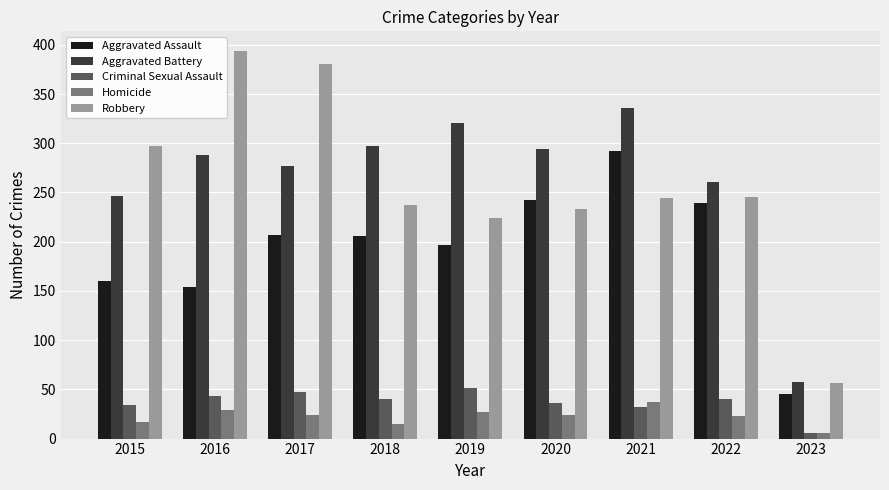

Is the value of Aggravated Assault at 2023 greater than the value of Homicide at 2016?

Yes